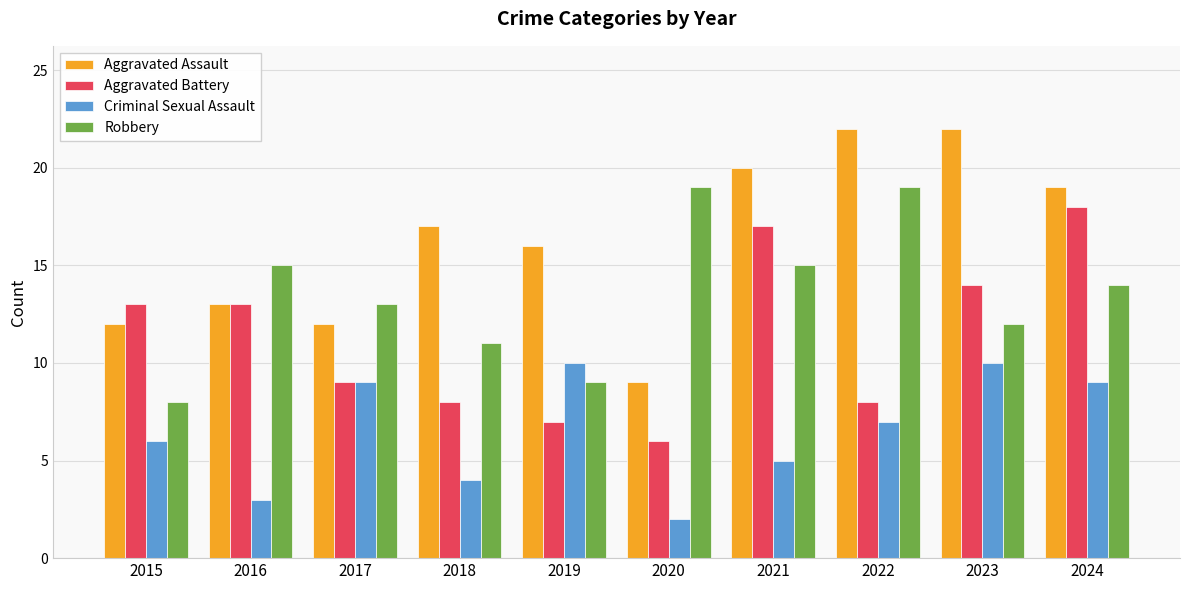

List the series in order of their peak value, highest first.

Aggravated Assault, Robbery, Aggravated Battery, Criminal Sexual Assault